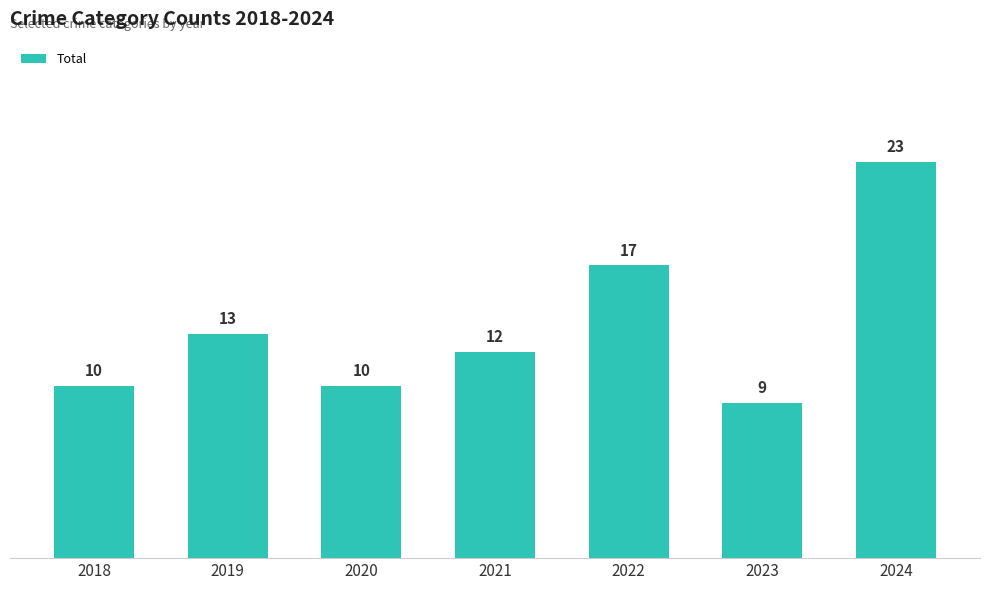

What is the difference between the values at 2019 and 2023?

4